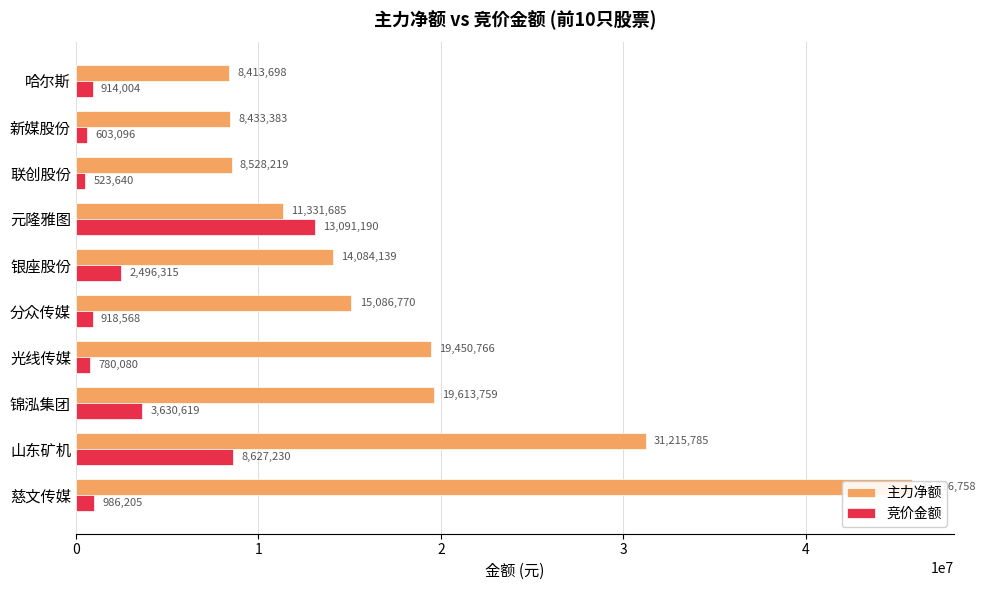

How many values in the 竞价金额 series are below 986205?

5